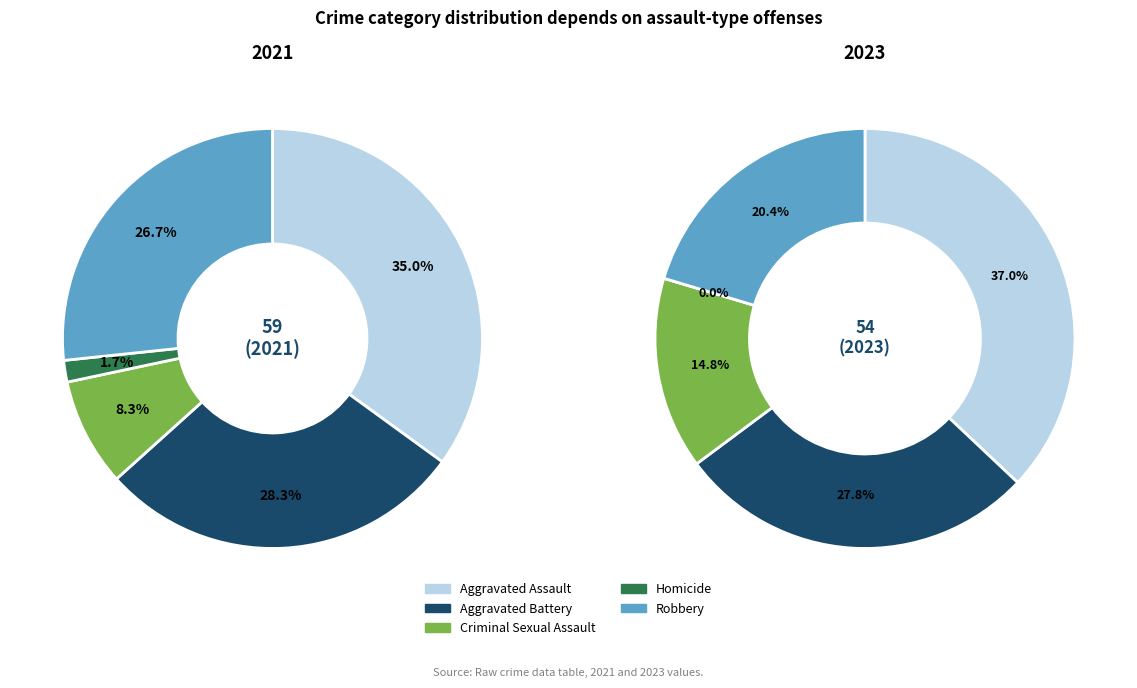

What percentage is the 4 slice, to the nearest percent?

20%